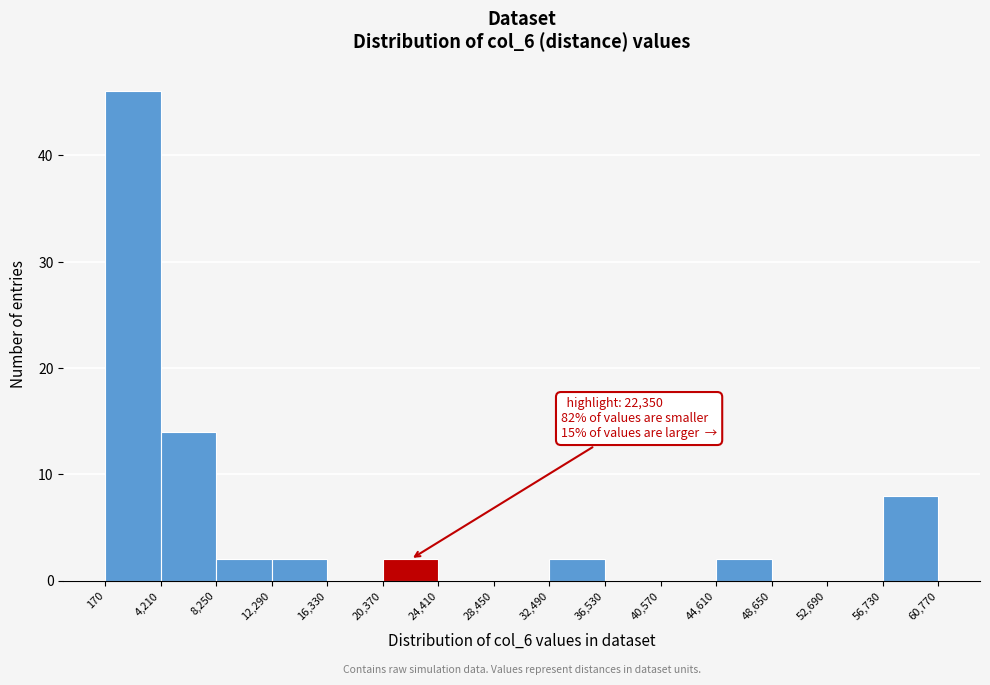

Over which range of the x-axis is the bar tallest?

170 to 4,210